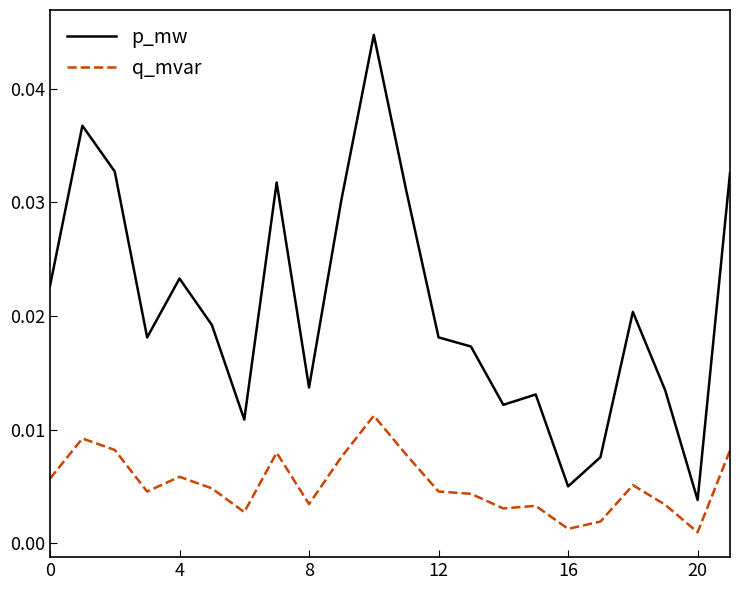

True or false: q_mvar and p_mw cross at least once.

False